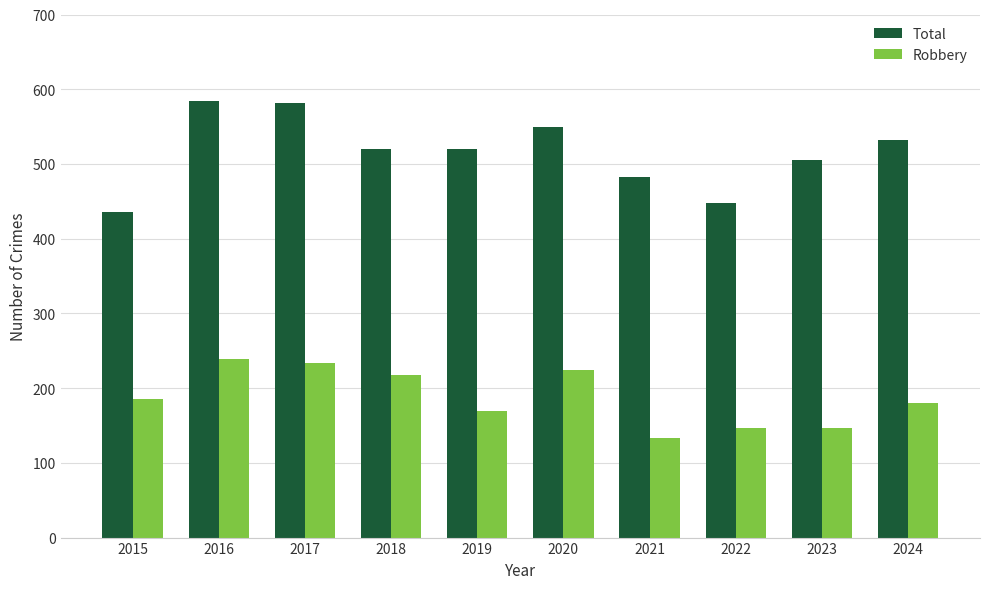

What is the total value across all series at 2022?

595